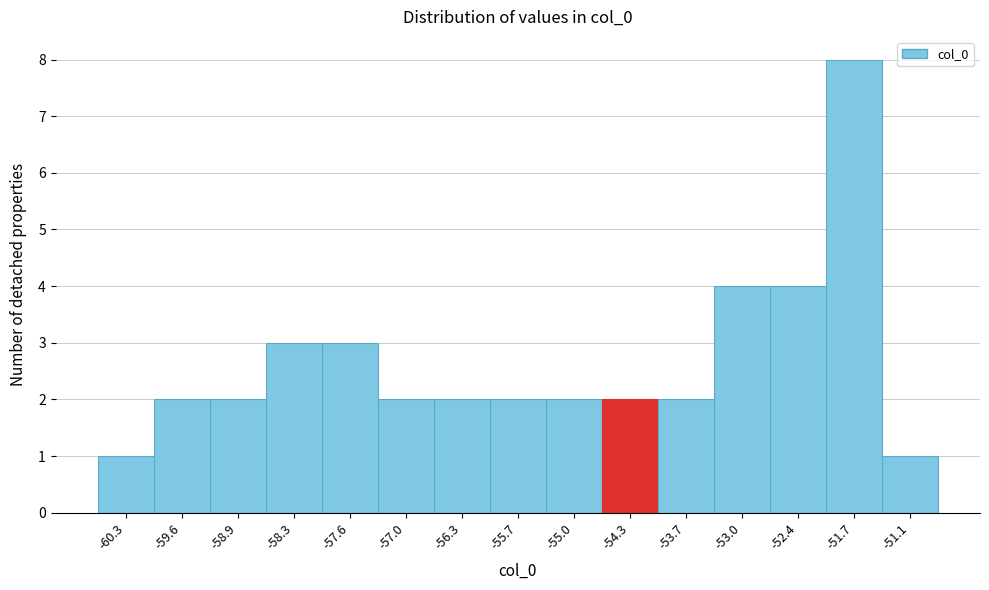

Reading left to right, transcribe this chart: for each bar, give the range it covers on the x-axis and its height. Neither the bar edges nor the heights are printed on the chart, so give them approximately, as read against the axes.

-60.6 to -59.9: 1
-59.9 to -59.3: 2
-59.3 to -58.6: 2
-58.6 to -58.0: 3
-58.0 to -57.3: 3
-57.3 to -56.6: 2
-56.6 to -56.0: 2
-56.0 to -55.3: 2
-55.3 to -54.7: 2
-54.7 to -54.0: 2
-54.0 to -53.4: 2
-53.4 to -52.7: 4
-52.7 to -52.1: 4
-52.1 to -51.4: 8
-51.4 to -50.7: 1